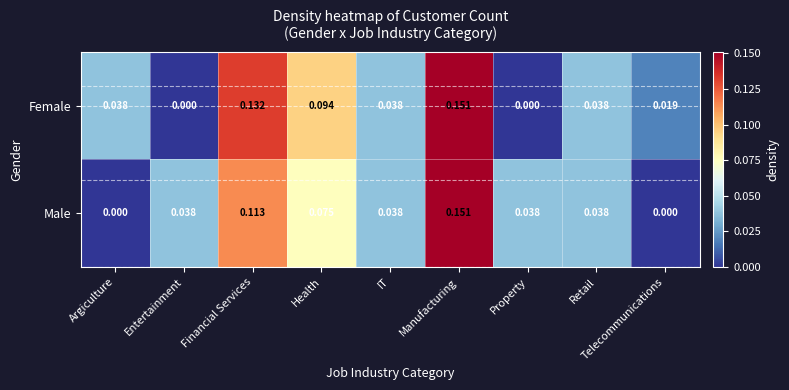

Which series changed the most between Entertainment and IT?

Female